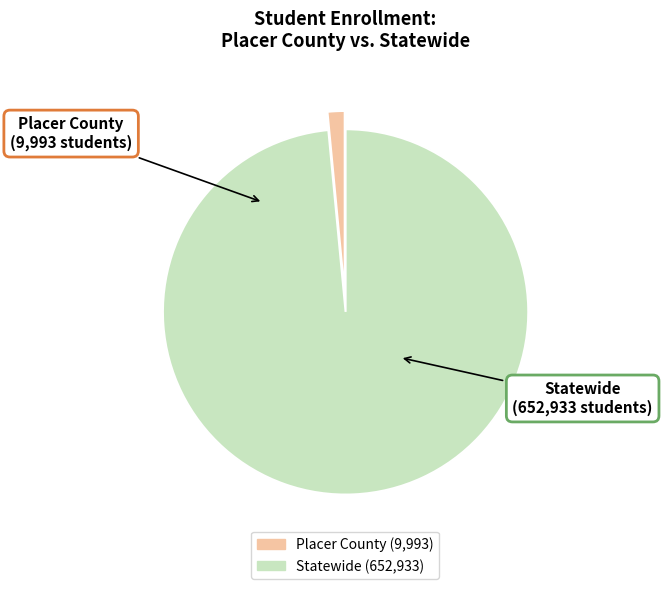

Is it true that Statewide is 86% of the pie?

False